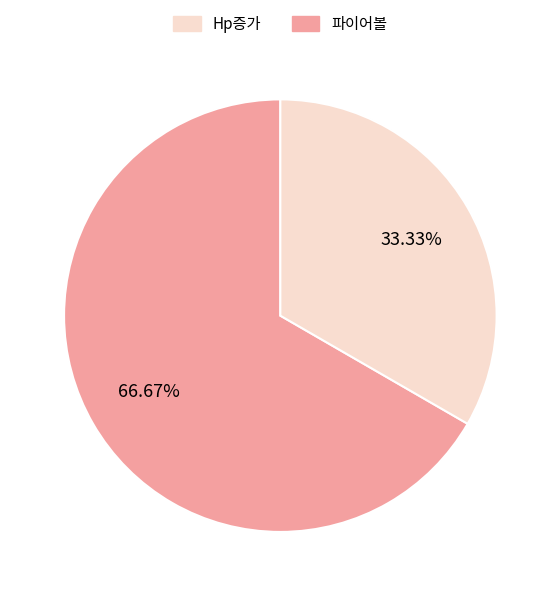

To the nearest percent, what is the average slice percentage?

50%